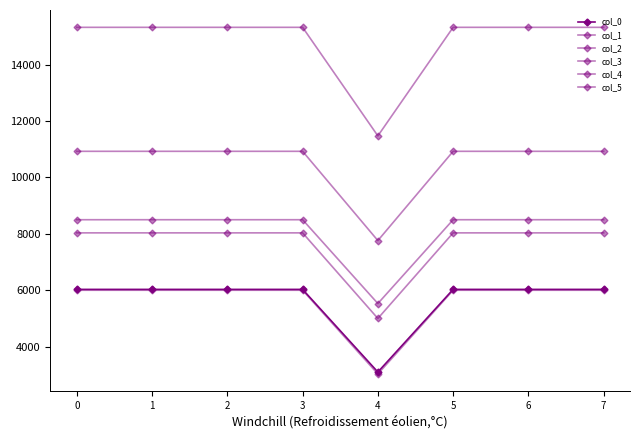

True or false: col_3 has more than 1 interior local peaks.

False